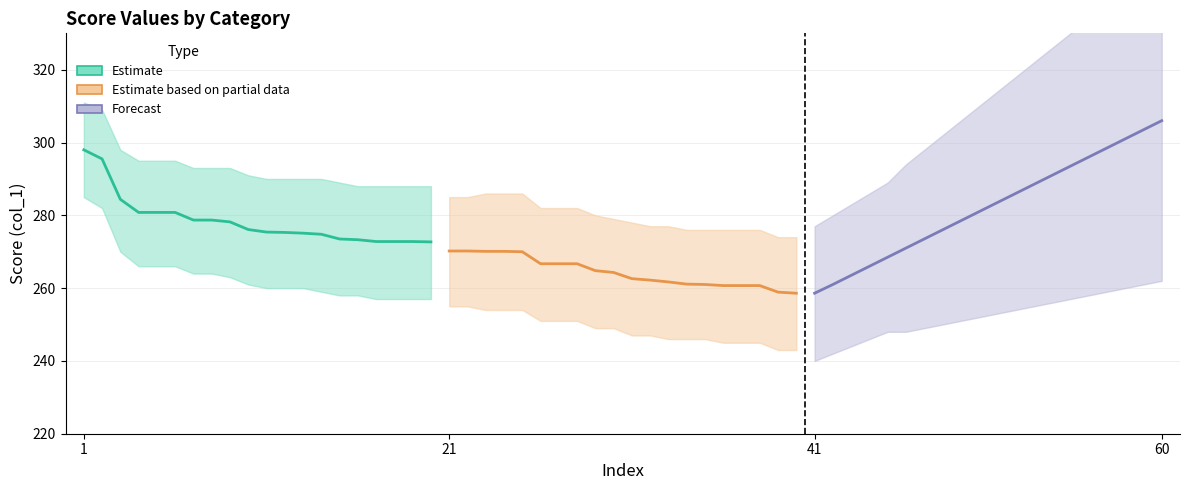

The Estimate series shows 458.0 at 14. True or false?

False